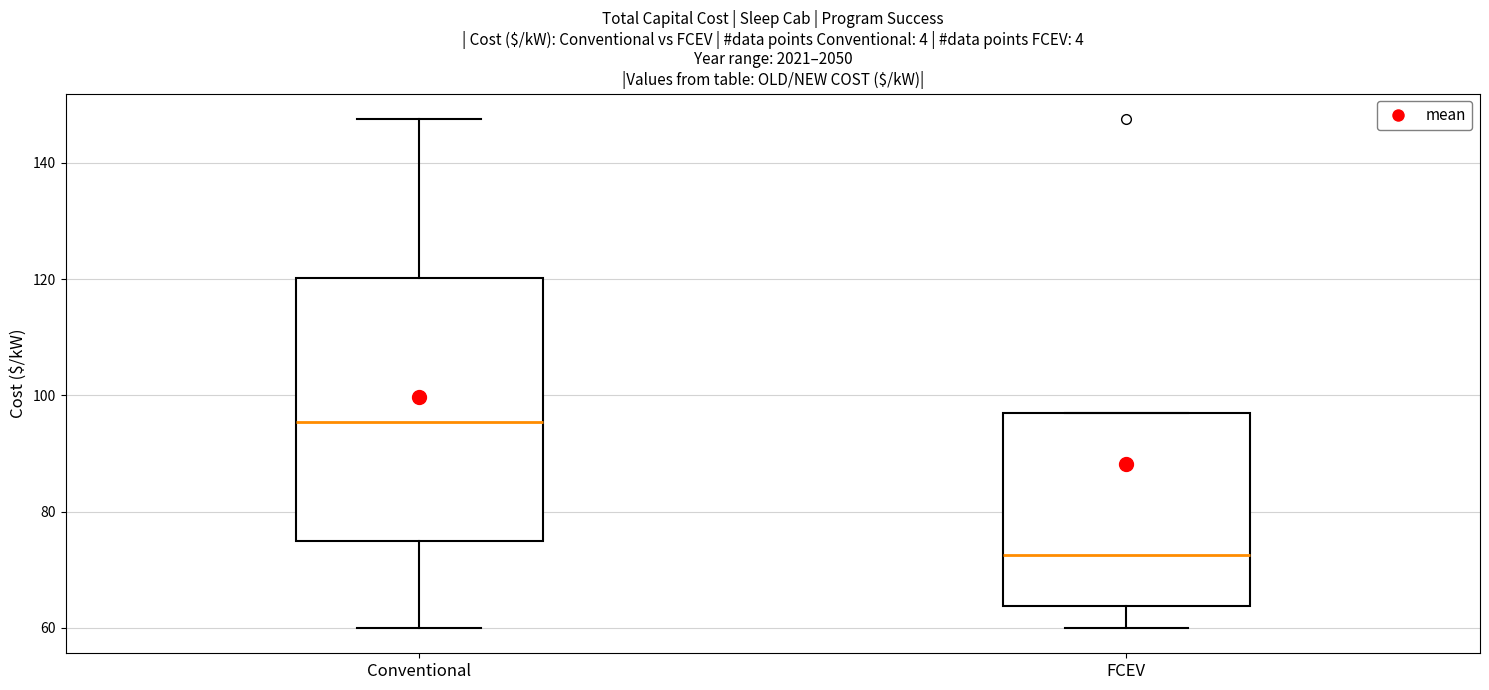

Comparing the boxes themselves (not the whiskers), which one is the tallest?

Conventional